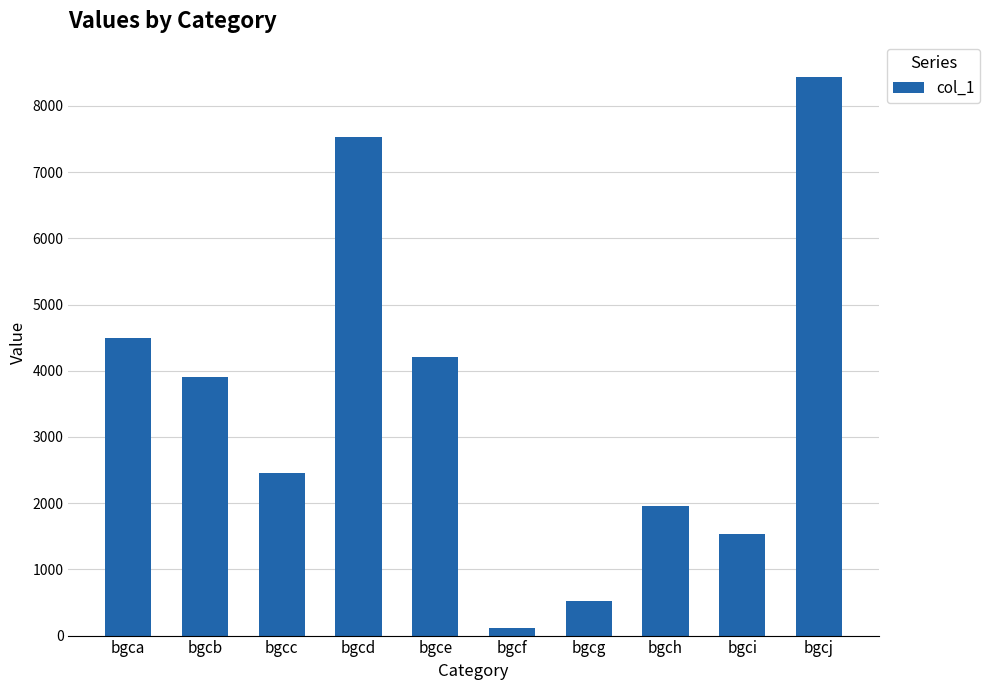

The value at bgca is 7504. True or false?

False